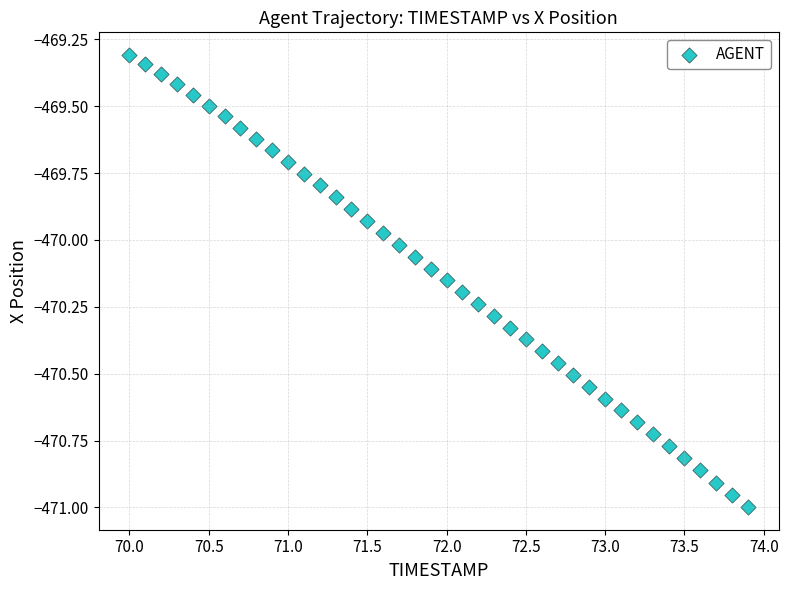

What is the range of X values (max minus min)?

3.9